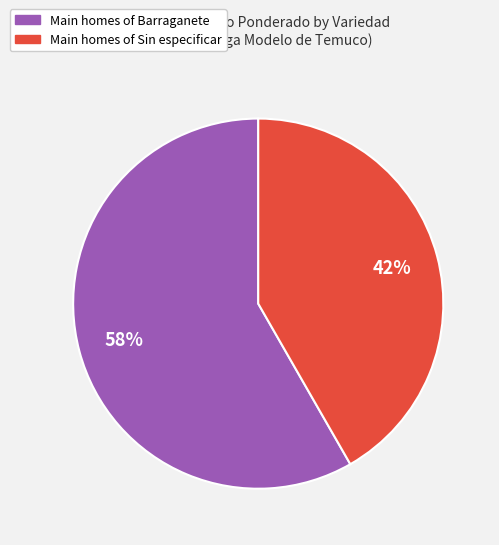

Is there any slice that represents more than half of the pie?

Yes